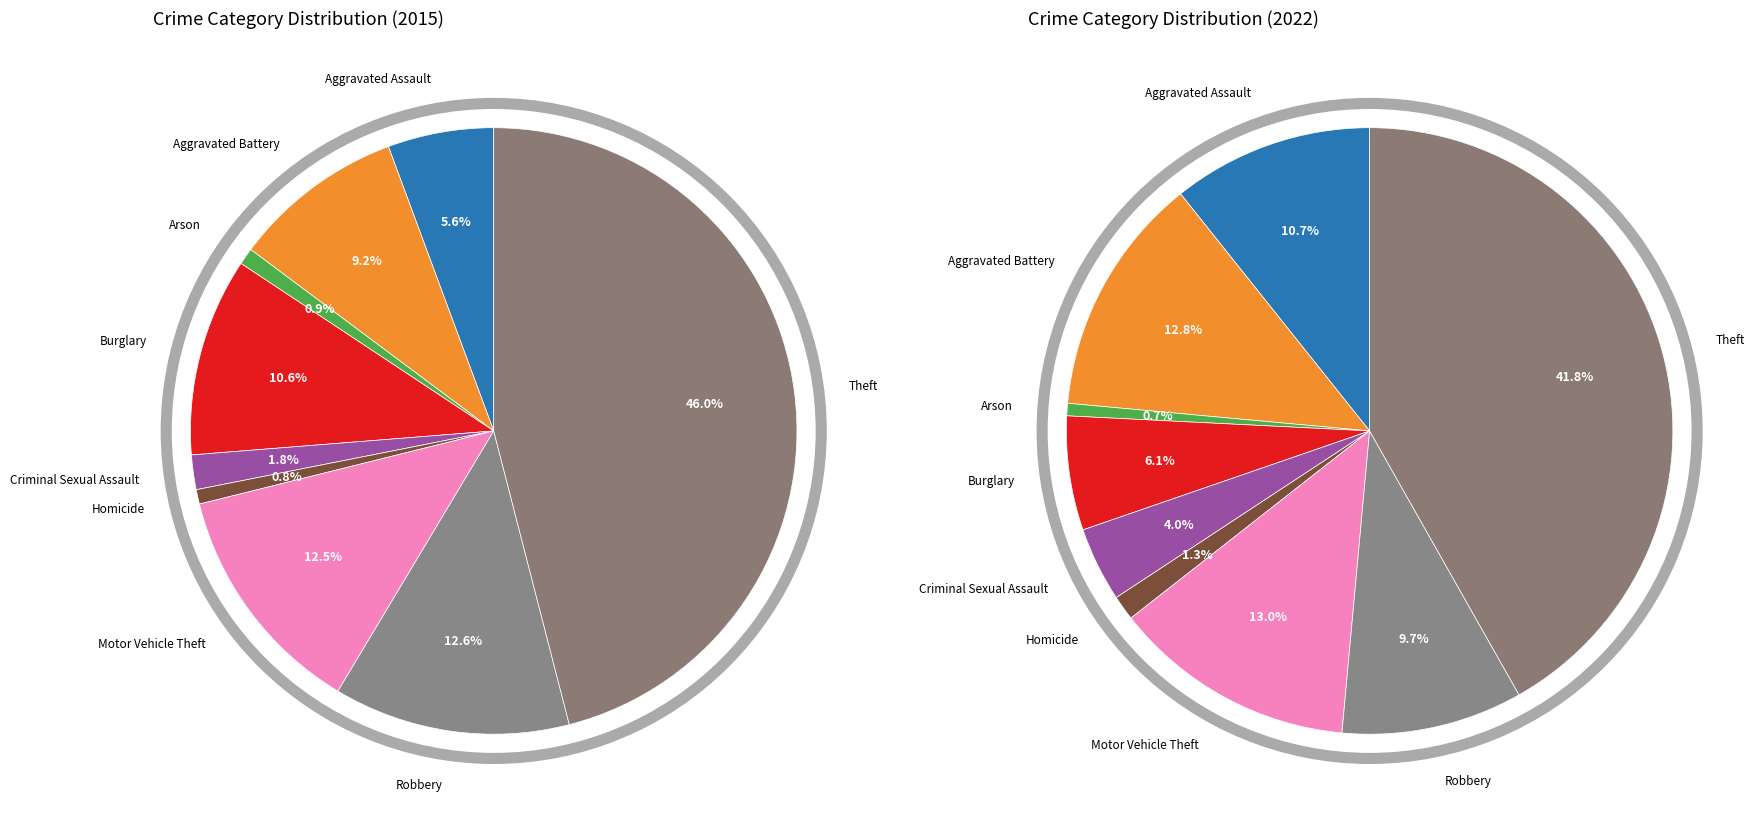

What percentage is the Burglary slice, to the nearest percent?

11%